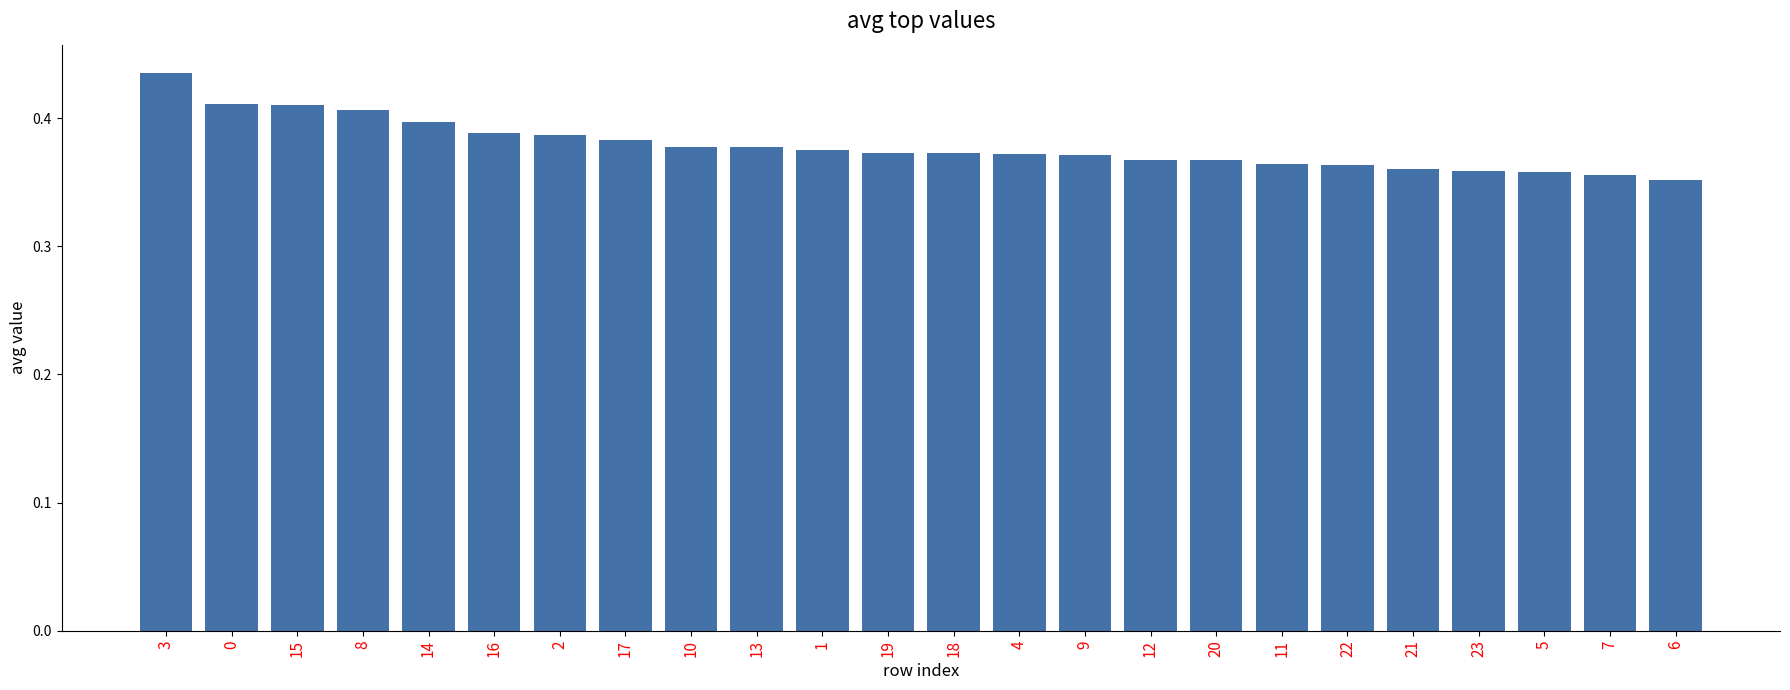

What position from the left is 16?

6